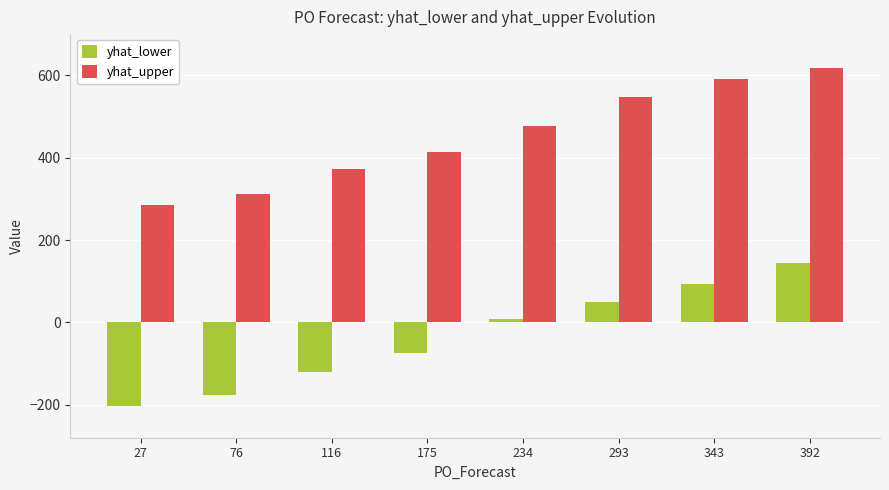

What is the spread (max minus min) of values at 27?

487.0